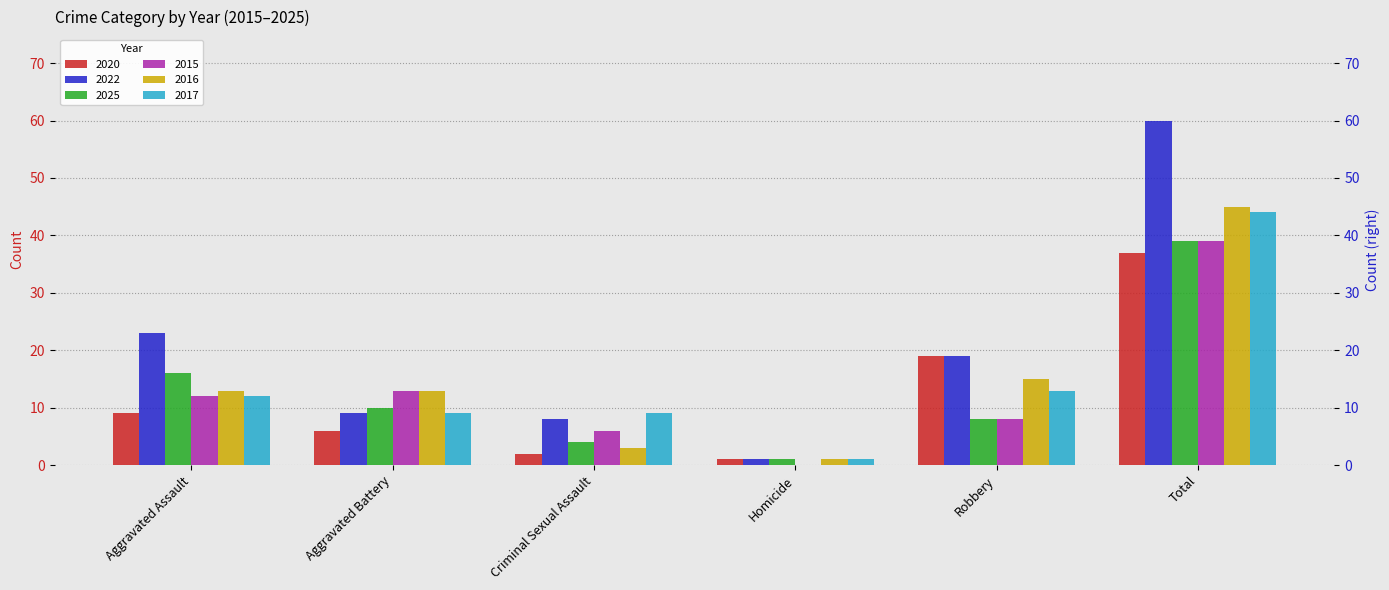

What is the value of the 2022 bar at the 1st from the left?

23